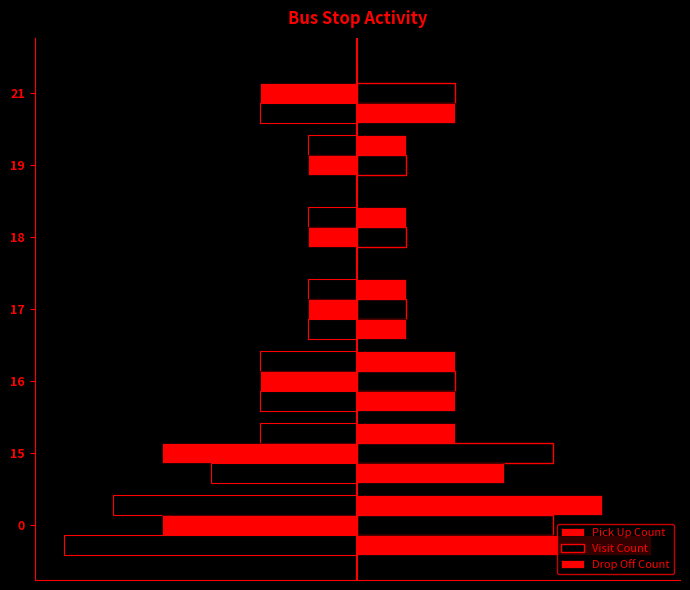

How many bars are there in total?

21